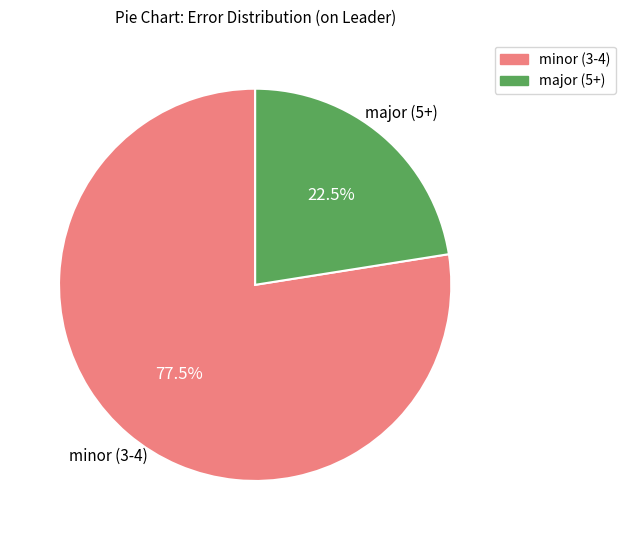

Is there a majority slice in this chart?

Yes